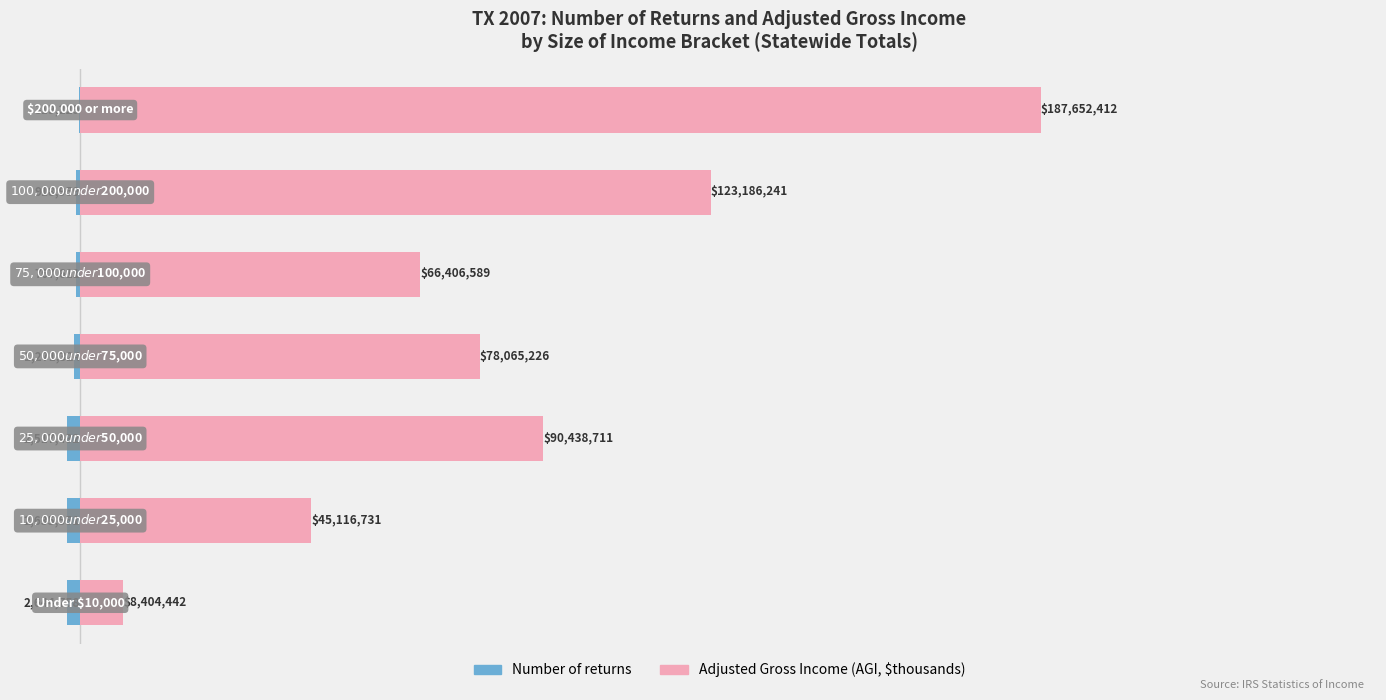

What is the value of the Number of returns bar at the 4th from the left?

-1271324